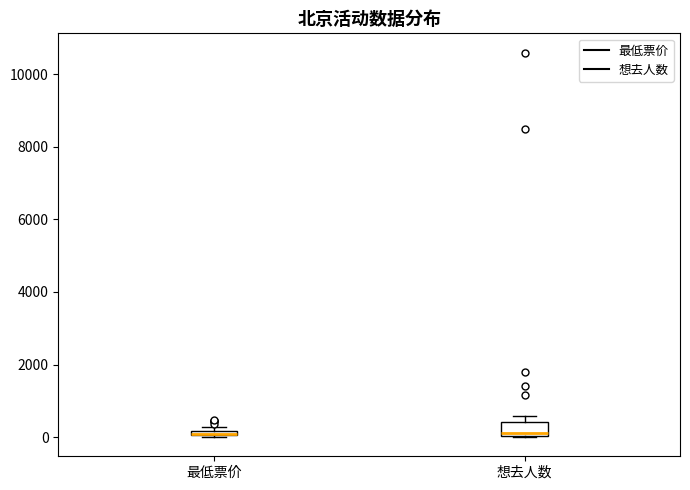

Comparing the boxes themselves (not the whiskers), which one is the tallest?

想去人数